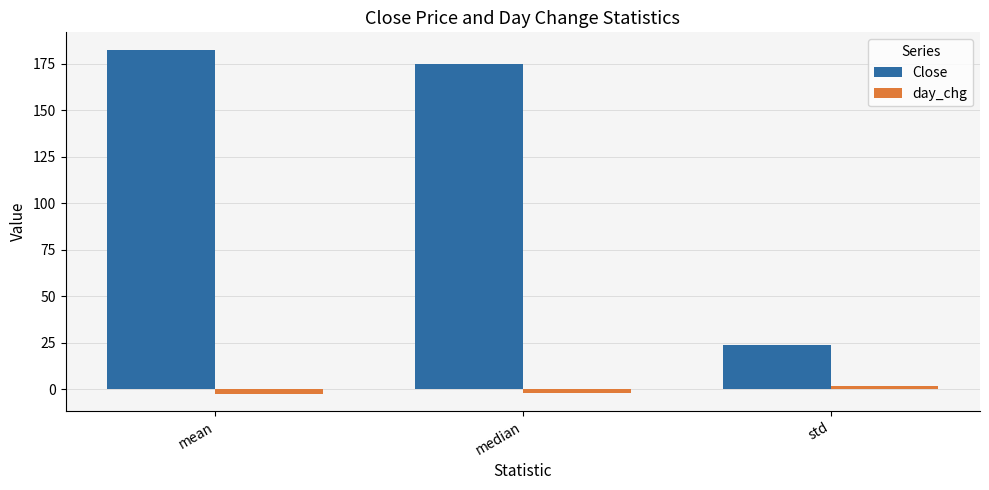

What is the average value of the Close series?

127.1